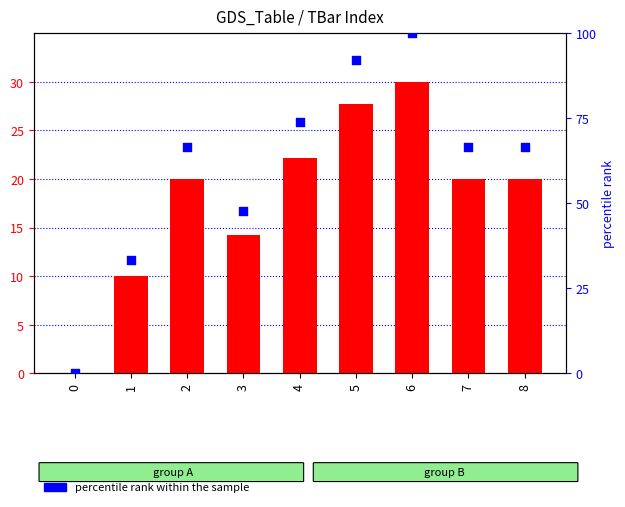

Which series contains the highest Y value?

percentile rank within the sample